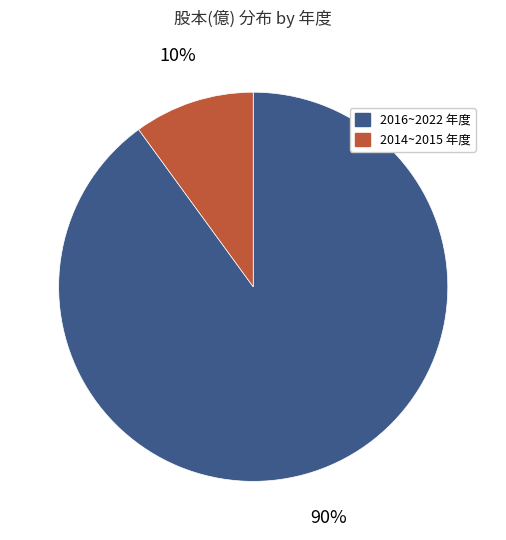

To the nearest percent, what is the average slice percentage?

50%